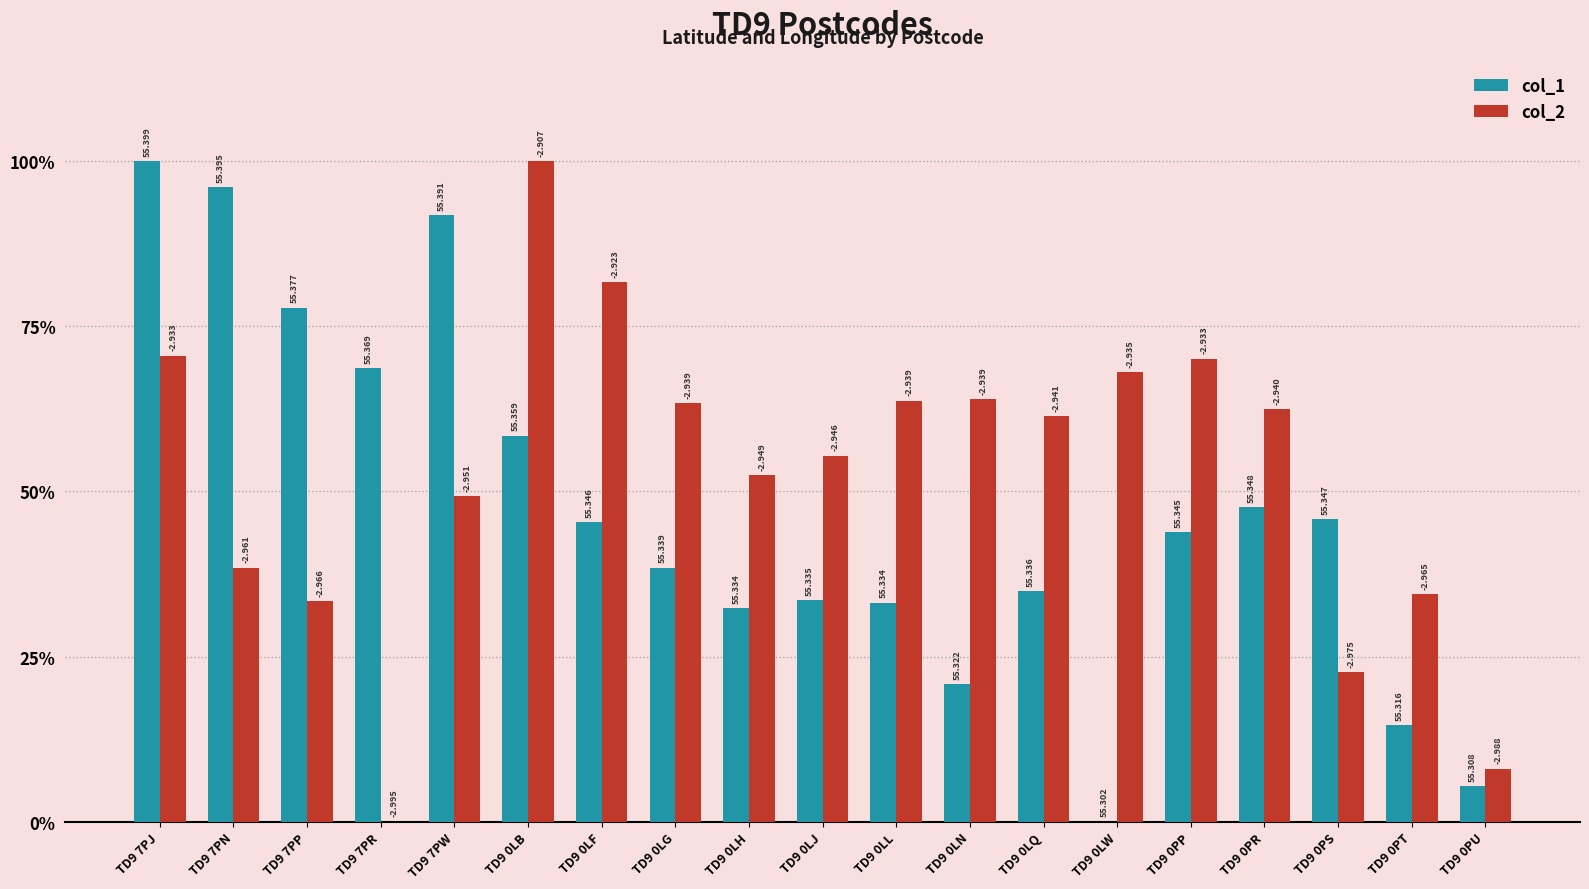

How many groups of bars are there?

19